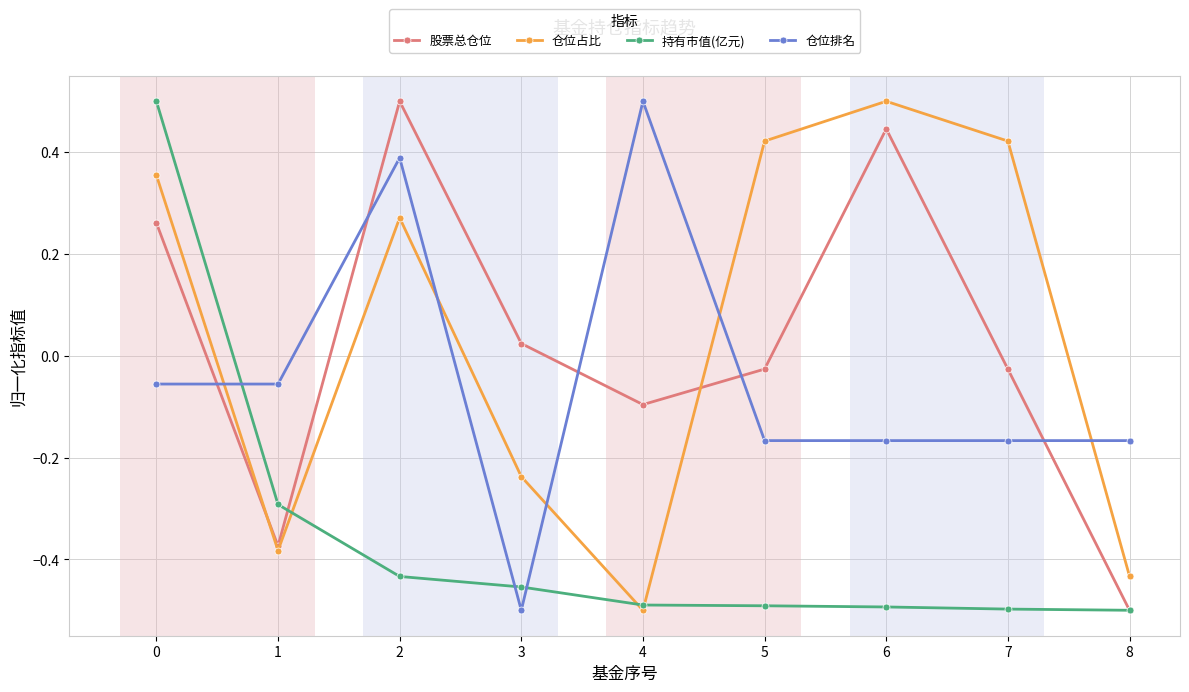

At how many categories does at least one series exceed 0?

7